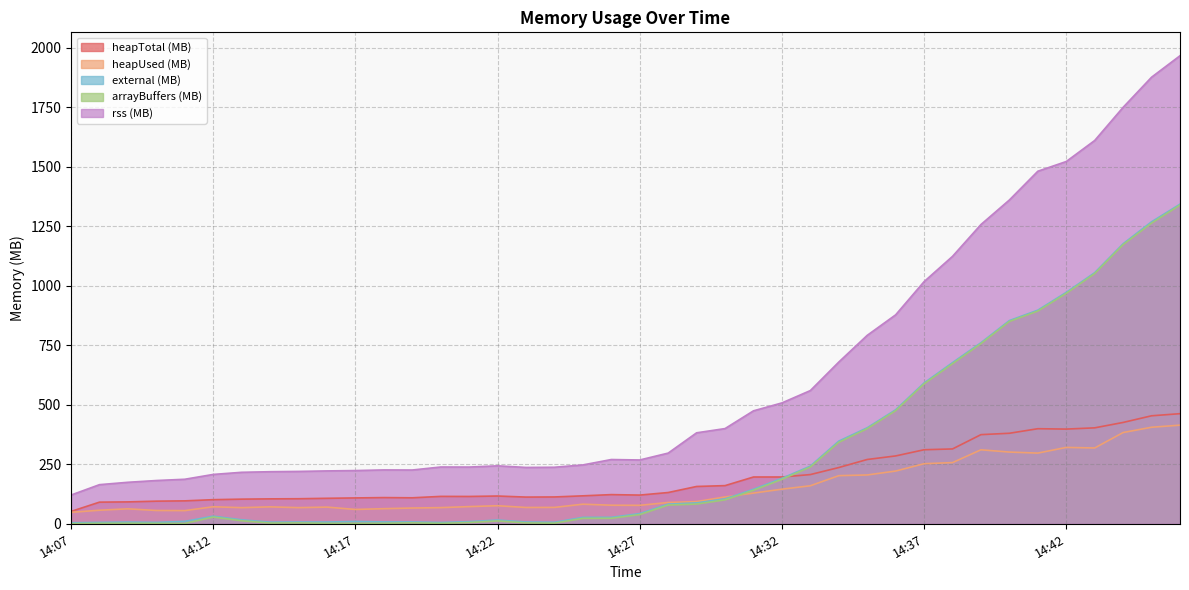

How many values in the heapTotal (MB) series are below 122?

20